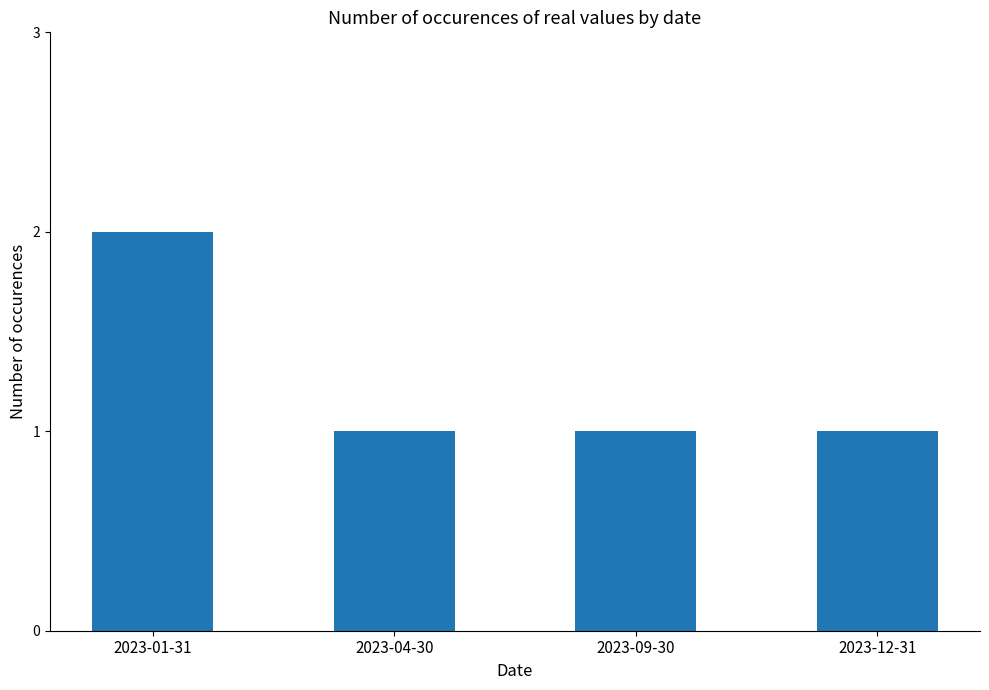

What is the difference between the maximum and second lowest values?

1